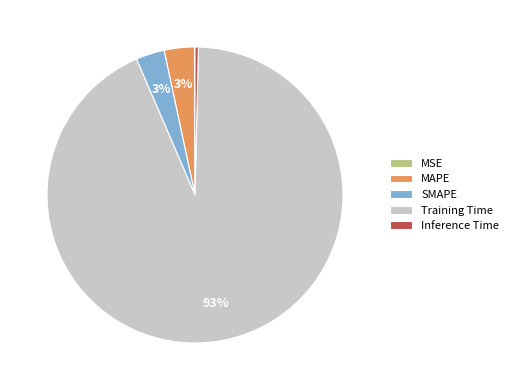

The SMAPE slice represents 3% of the pie. True or false?

True